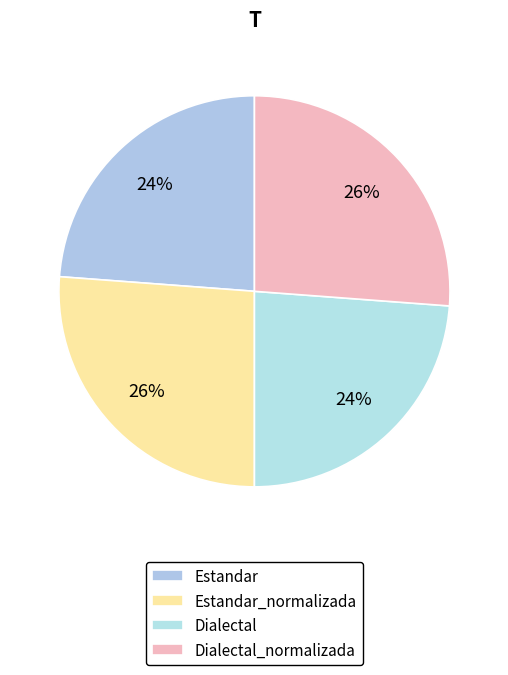

Count the number of slices in the pie.

4